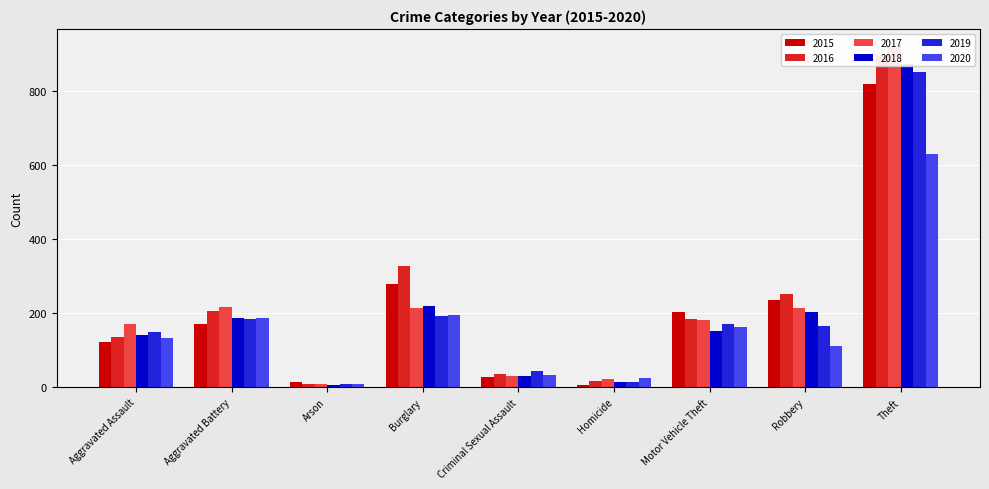

What is the value of the 2019 bar at the 1st from the left?

150